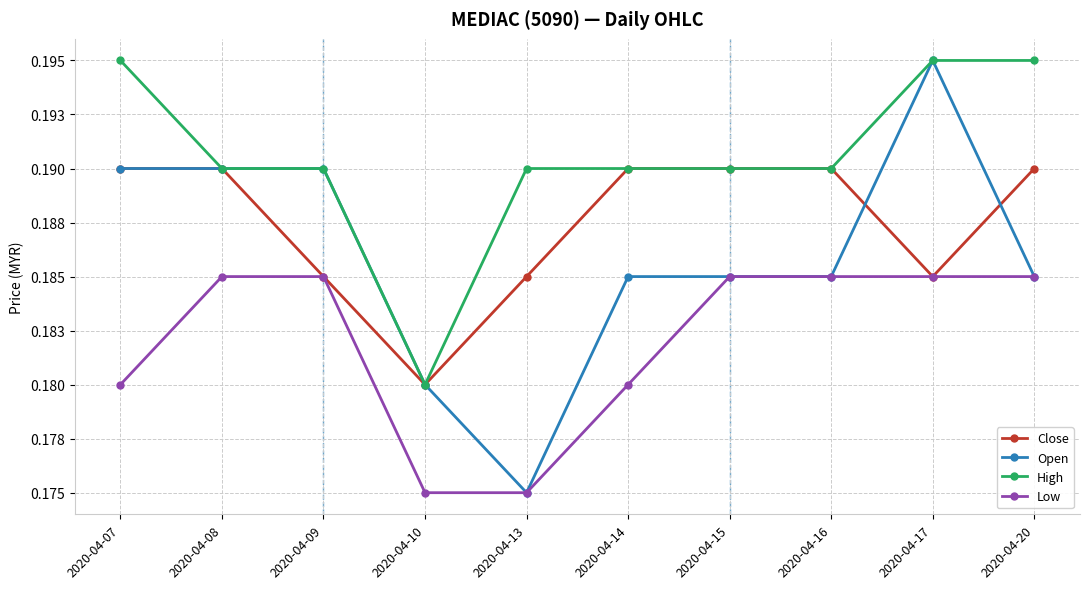

How many Low values are between 0 and 1?

10